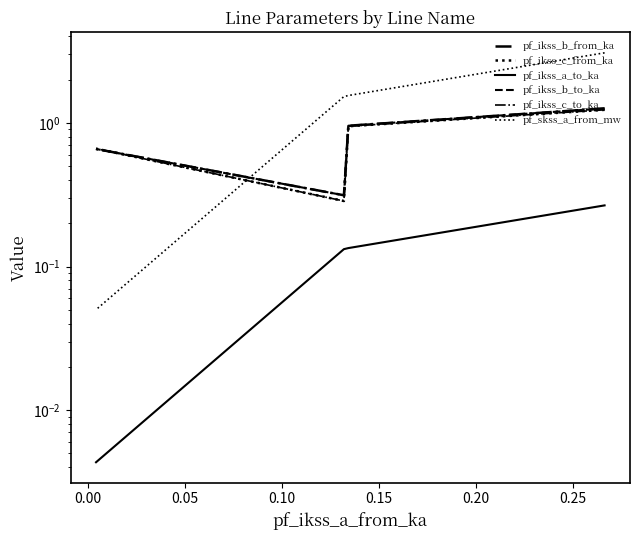

Which series has the widest spread of values?

pf_skss_a_from_mw